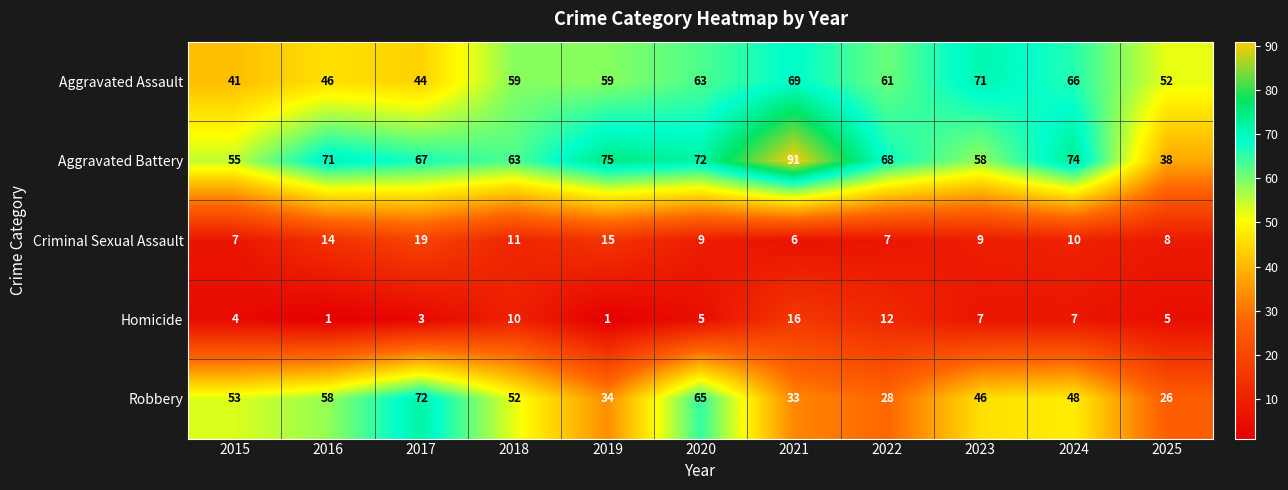

The value of Aggravated Assault at 2016 is 46. True or false?

True